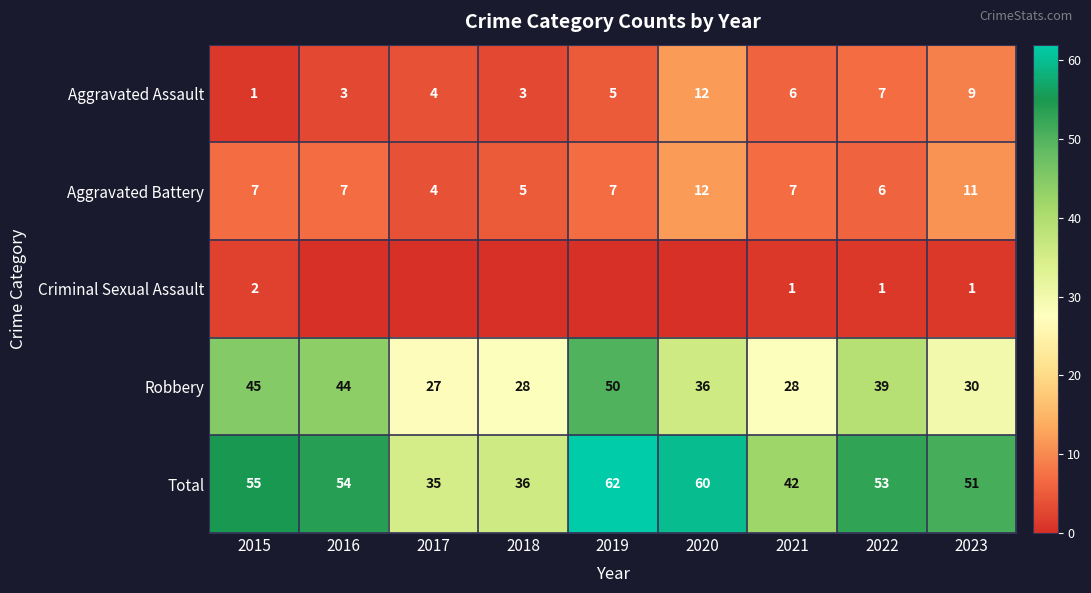

At which label does row_3 reach its minimum?

2017